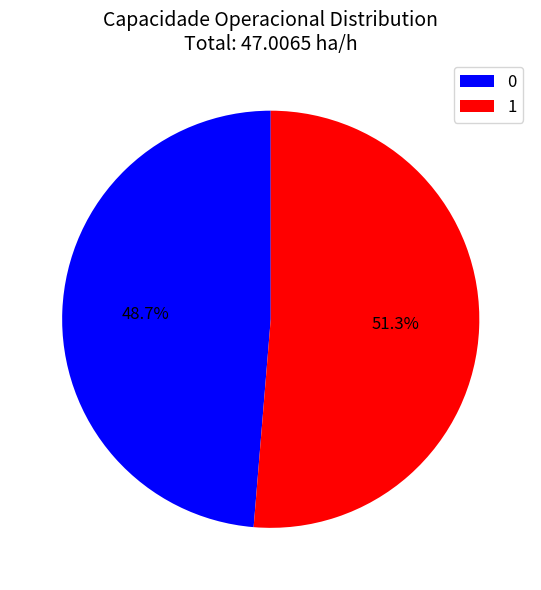

To the nearest percent, what is the difference between the largest and smallest slice percentages?

3%